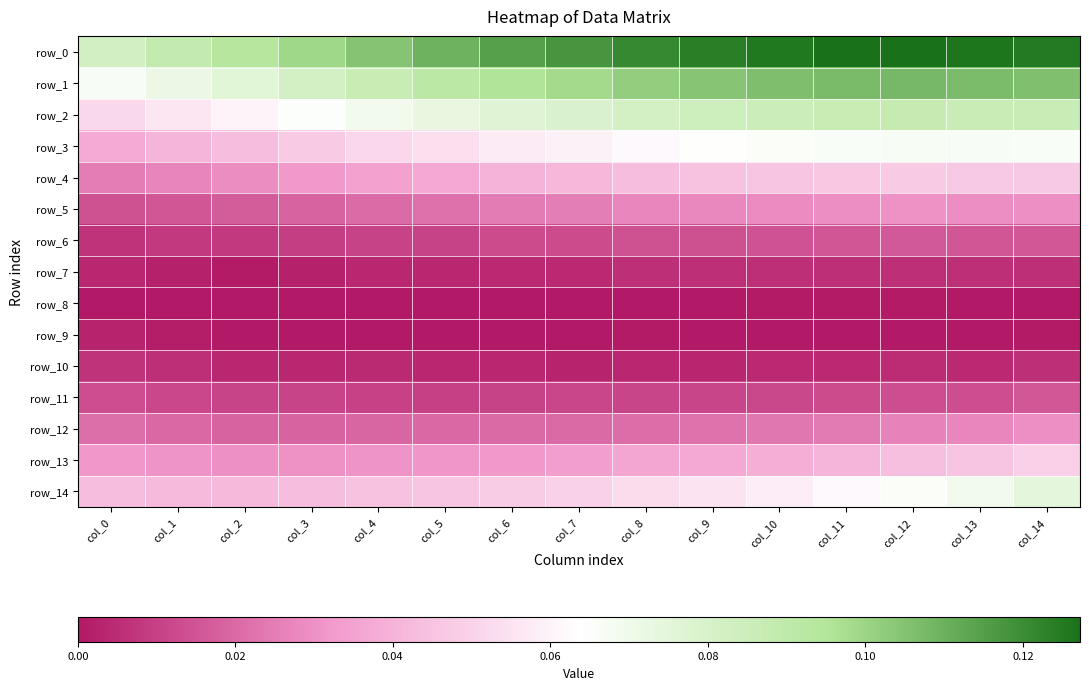

Which category has the lowest value across all series?

col_0